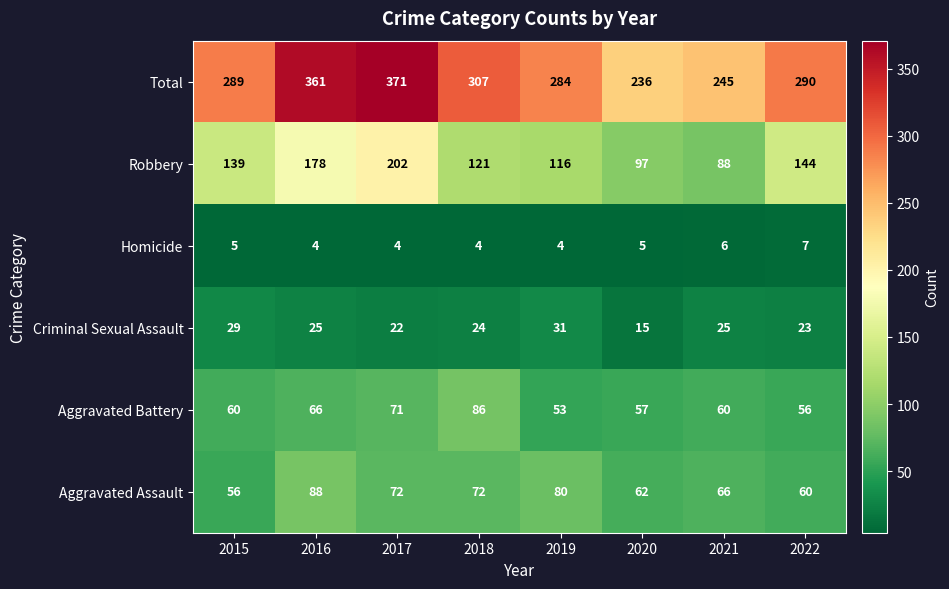

How many series are shown in this chart?

6